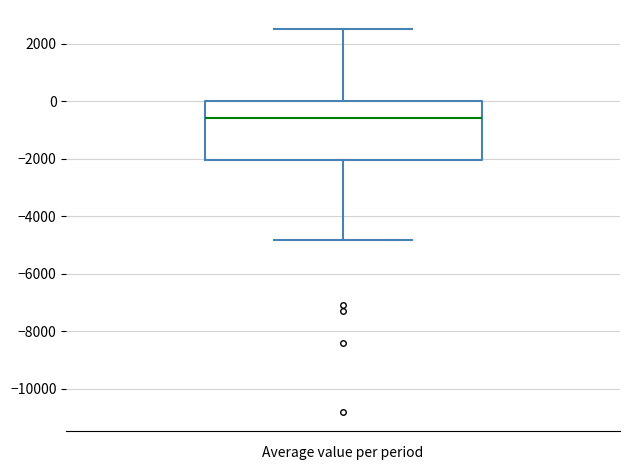

Where is the lower edge of the box on the y-axis? The values are not printed on the chart, so give them approximately, as read against the axis.

-2000